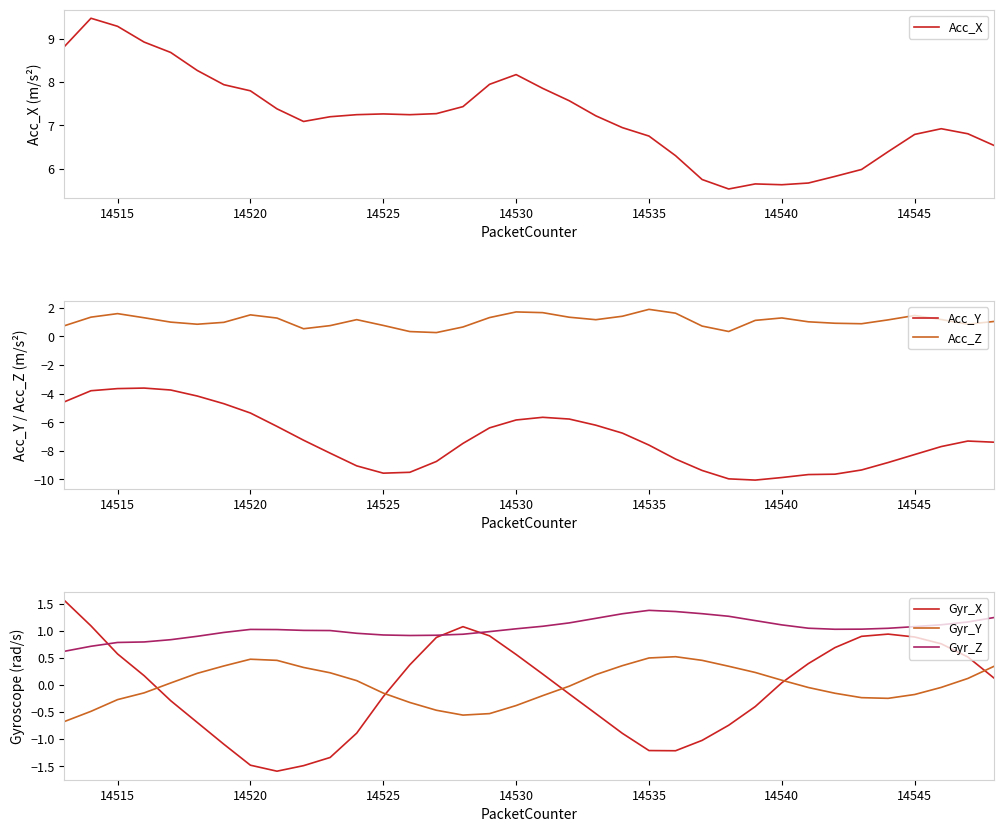

Rank the series by their maximum value, from highest to lowest.

Acc_X, Acc_Z, Gyr_X, Gyr_Z, Gyr_Y, Acc_Y